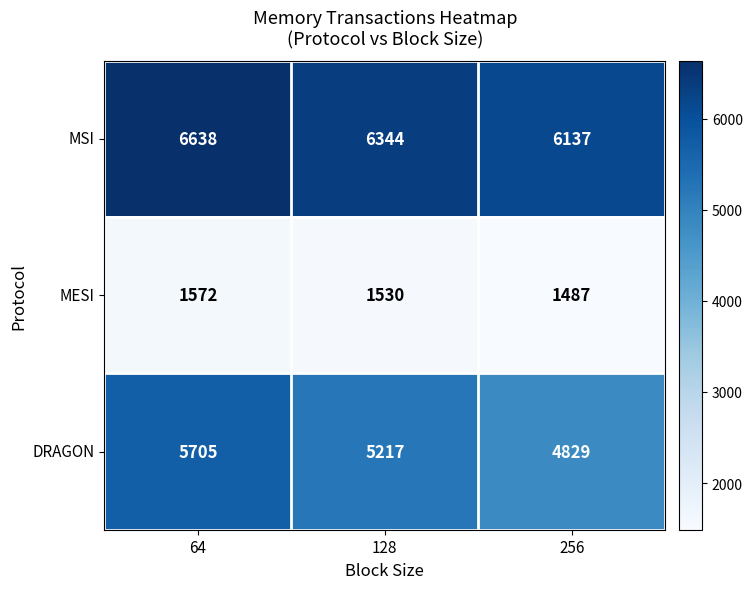

The MSI series shows 6137 at 256. True or false?

True